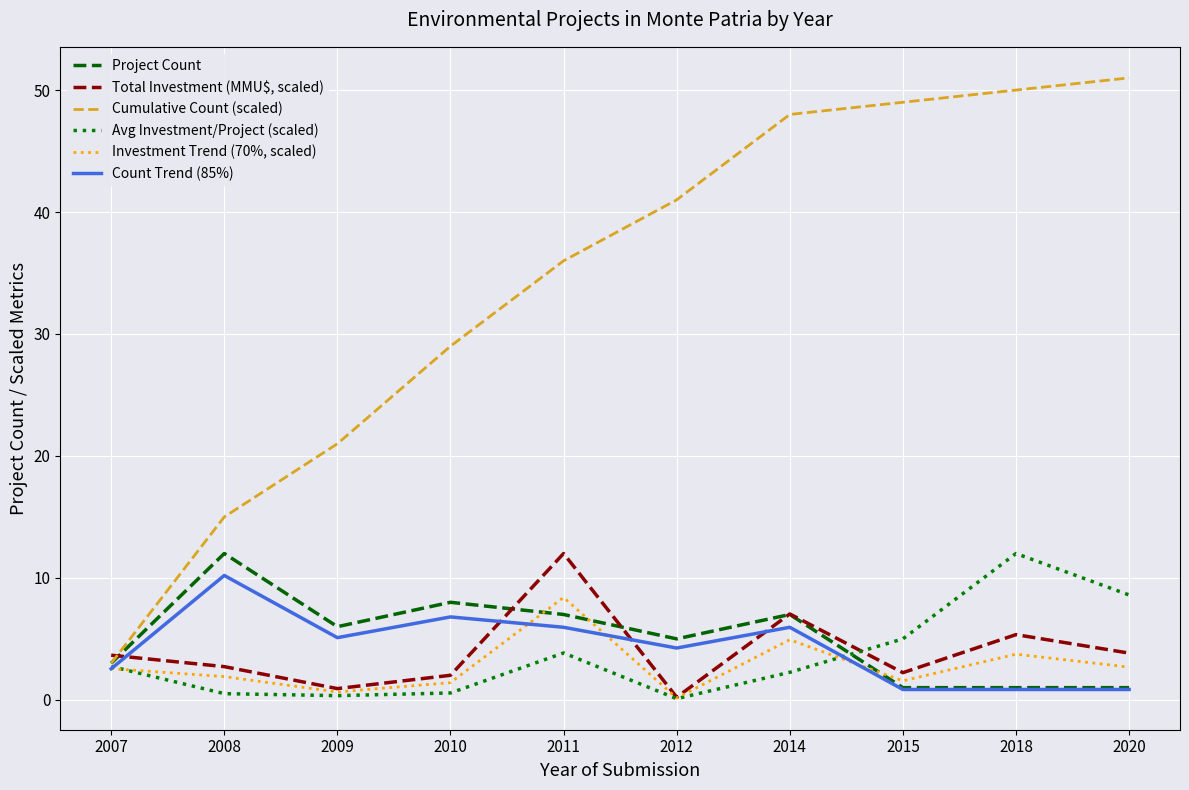

At 2014, list the series in order from smallest to largest.

Avg Investment/Project (scaled), Investment Trend (70%, scaled), Count Trend (85%), Project Count, Total Investment (MMU$, scaled), Cumulative Count (scaled)